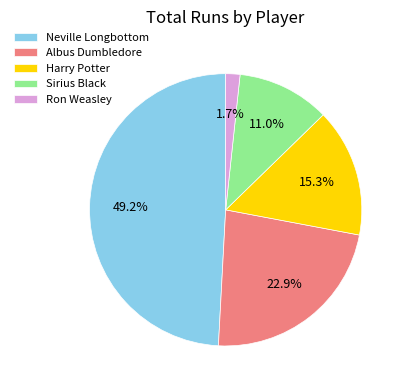

To the nearest percent, what percentage of the pie is Sirius Black?

11%